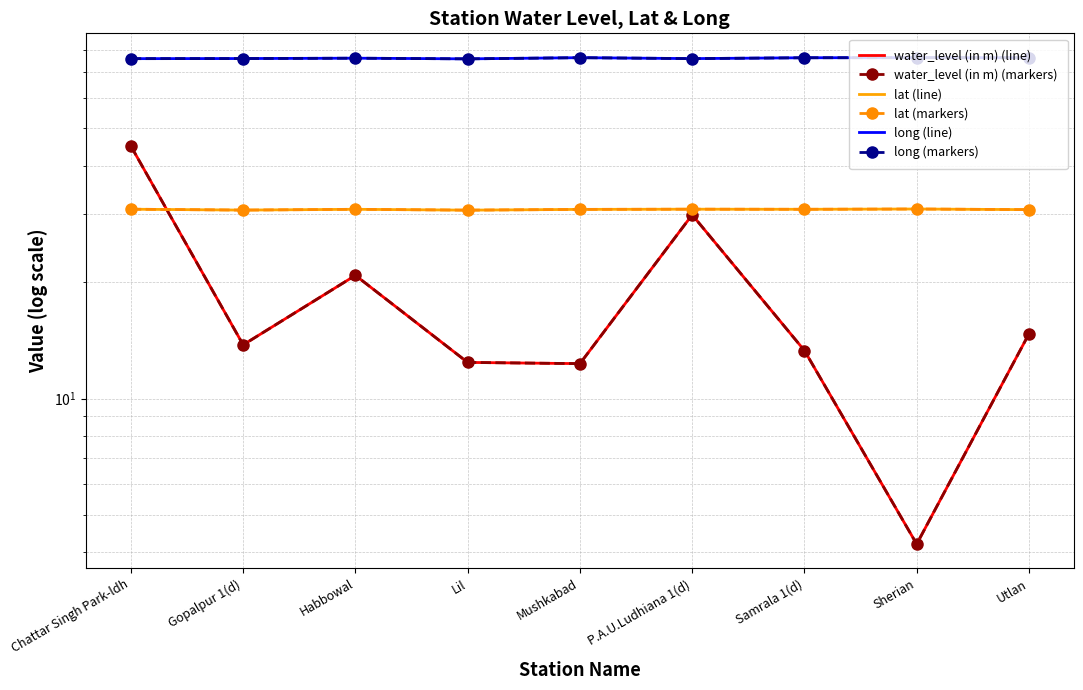

Which label corresponds to the largest value in the chart?

Sherian